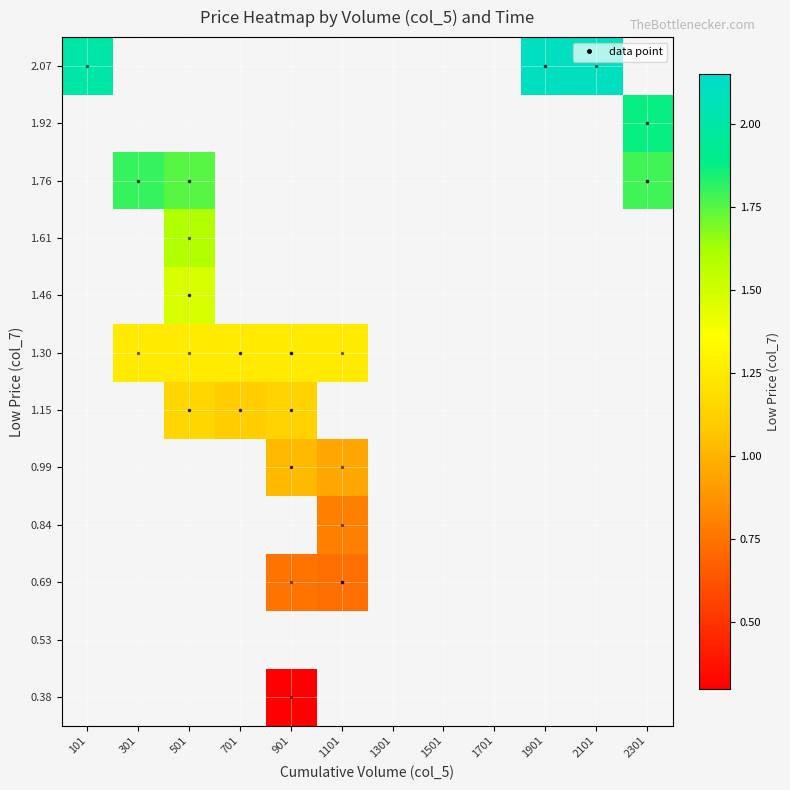

How many distinct data groups are displayed?

12